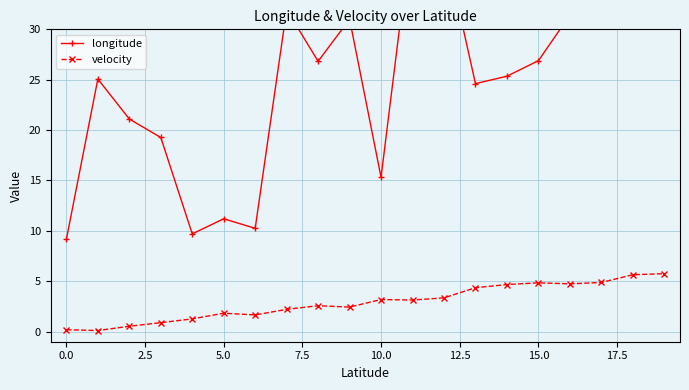

What is the highest value of the velocity series?

5.8